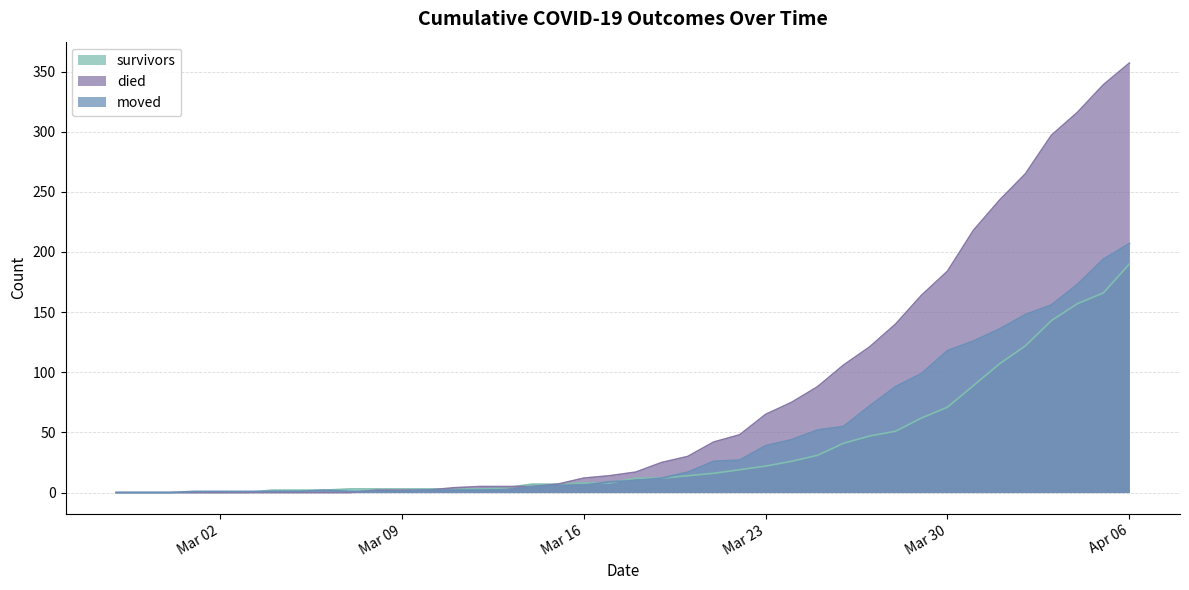

How many data points does each series have?

40